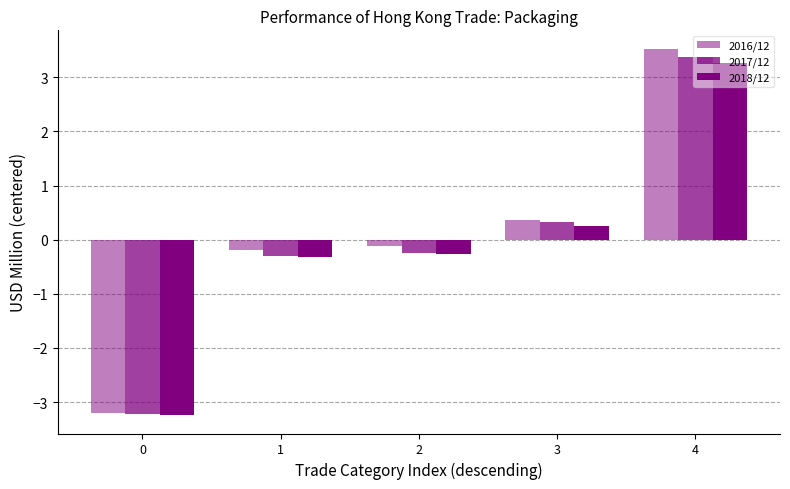

How many bars are there in total?

15